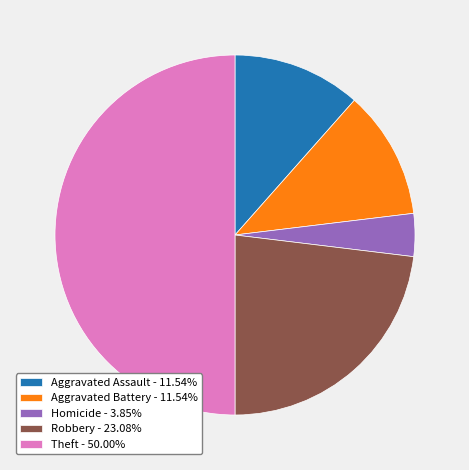

Do Robbery - 23.08% and Theft - 50.00% together represent more than half of the pie?

Yes